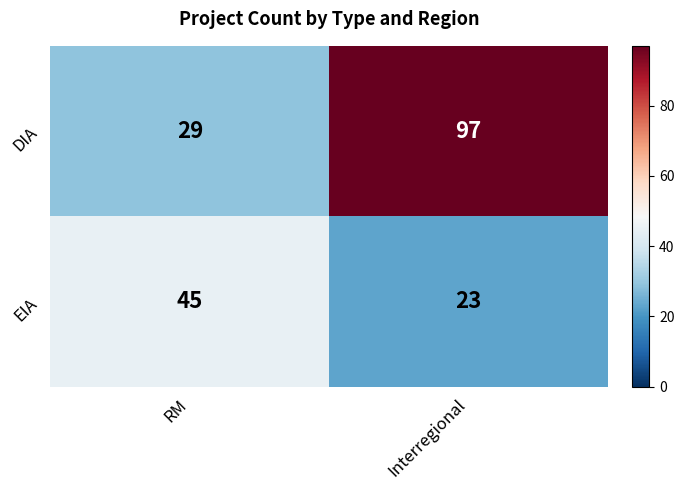

How many distinct data groups are displayed?

2